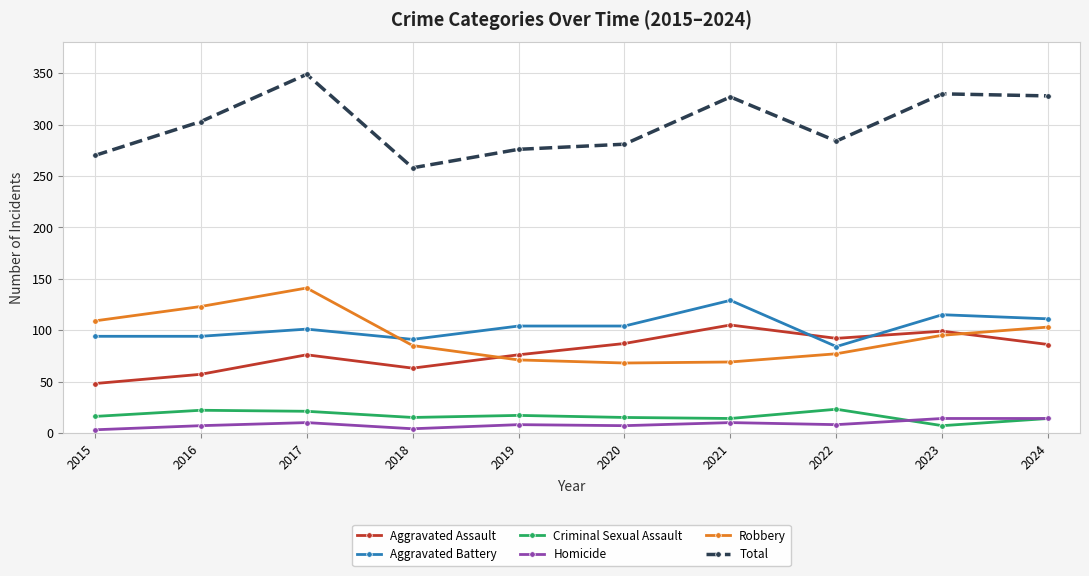

Is the value of Total at 2015 greater than the value of Criminal Sexual Assault at 2017?

Yes